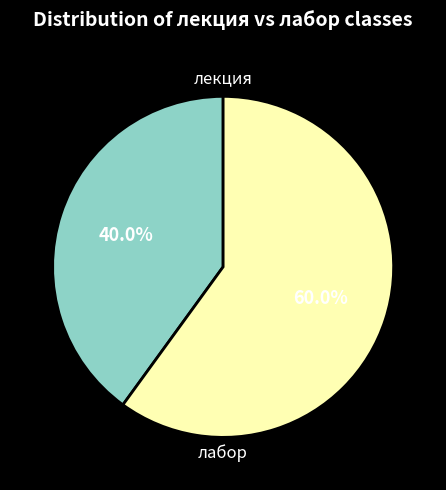

How many segments does this pie chart have?

2